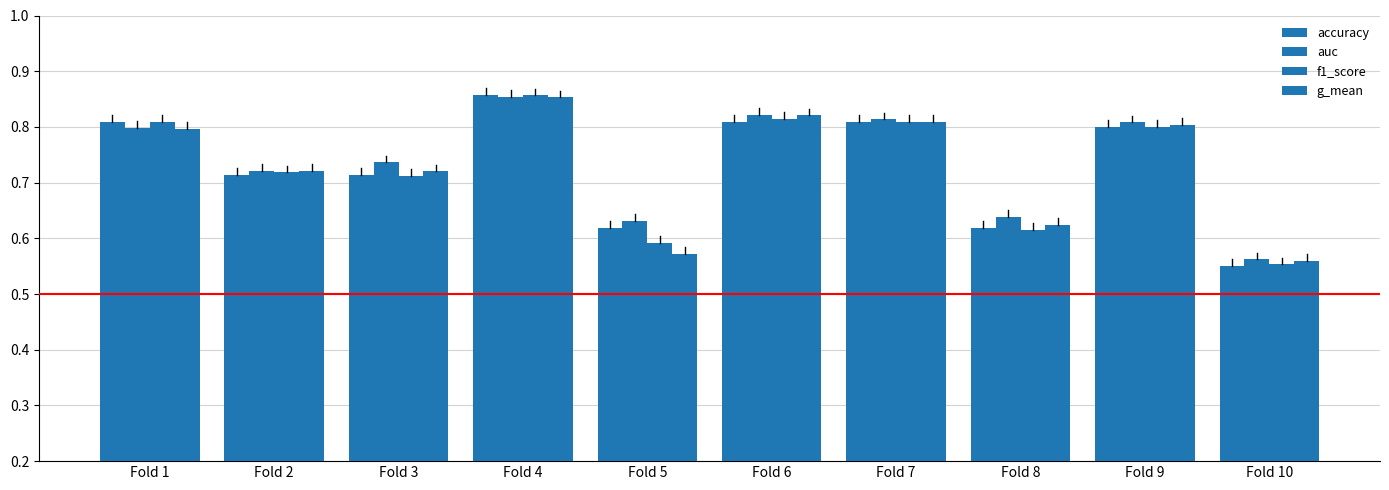

What is the difference between the maximum and second lowest values in the accuracy series?

0.2